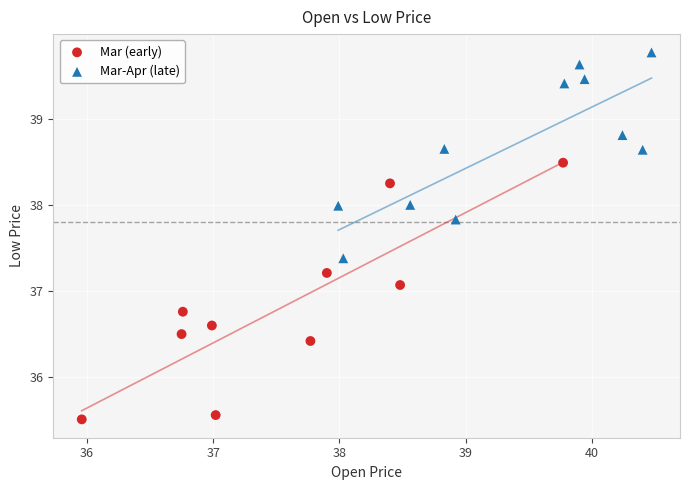

Which series contains the lowest Y value?

Mar (early)